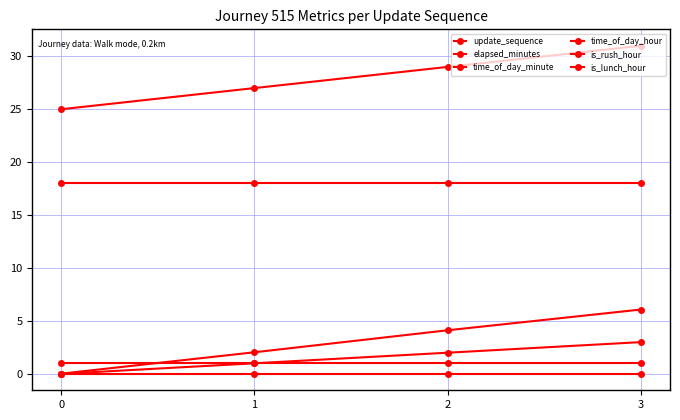

What is the spread (max minus min) of values at 2?

29.0